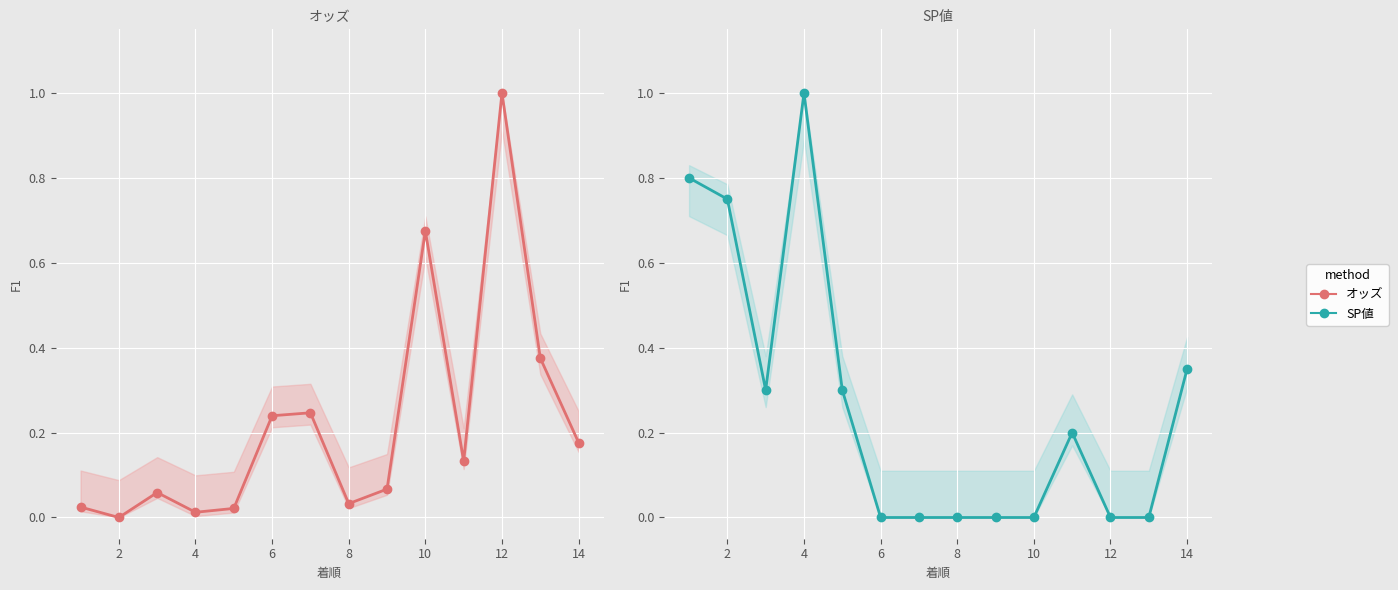

What is the sum of all SP値 values?

3.7